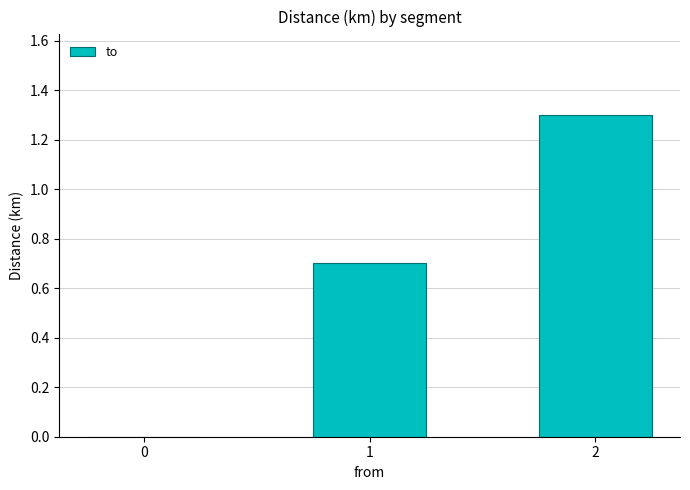

How many data points does each series have?

3